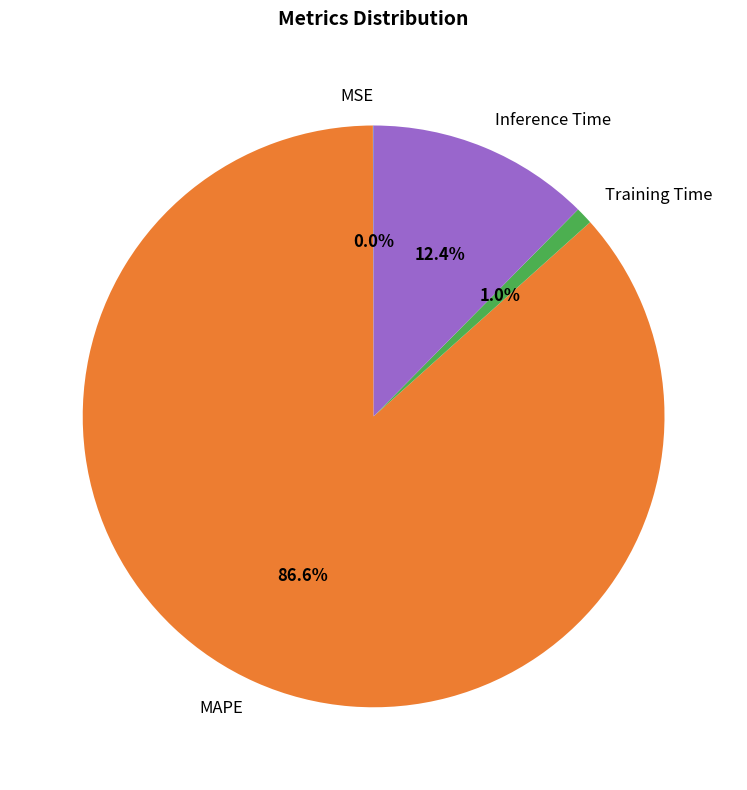

Is it true that Training Time is 8% of the pie?

False